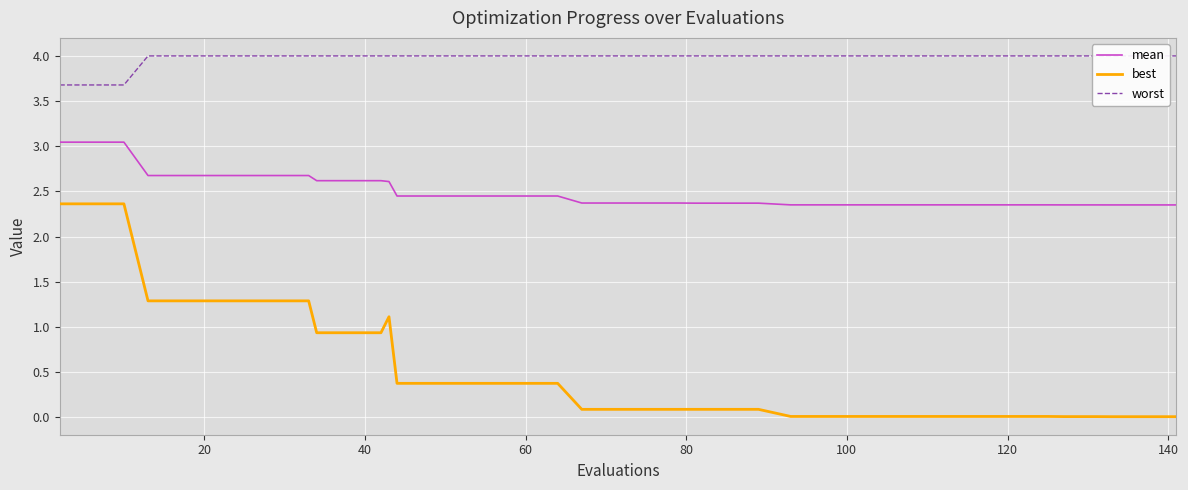

What is the difference between the maximum and minimum values in the mean series?

0.7